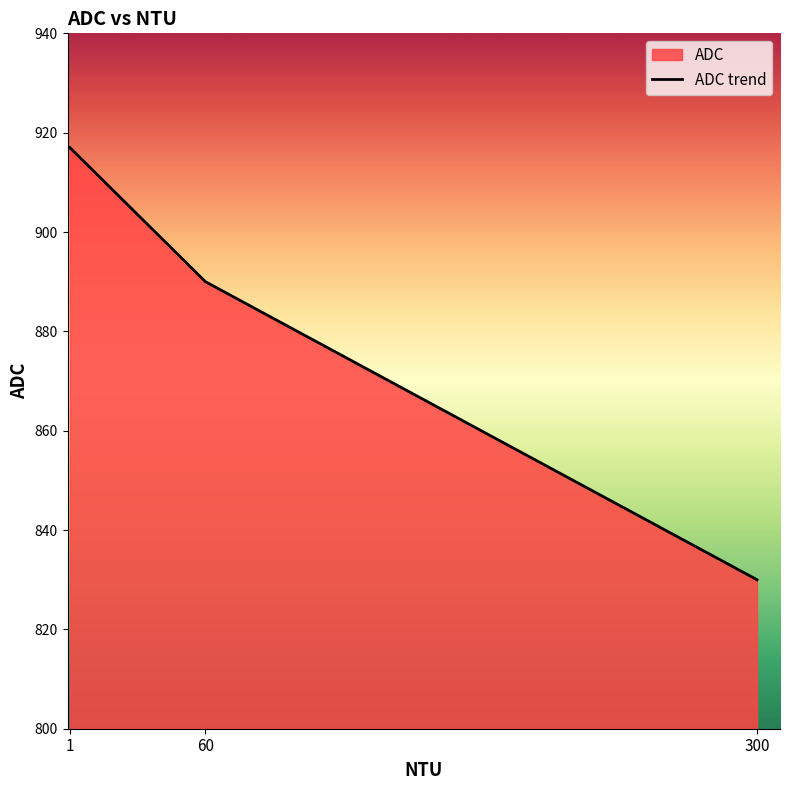

Reading right to left, extract all data points from this chart.

830	890	917